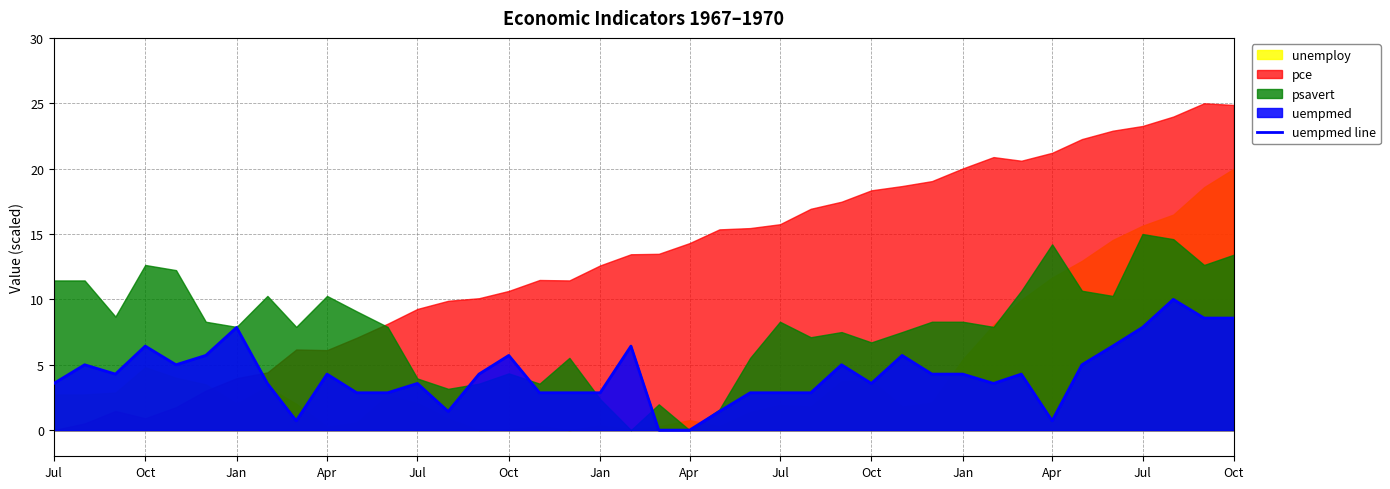

At which category does the data reach its first local peak?

Oct